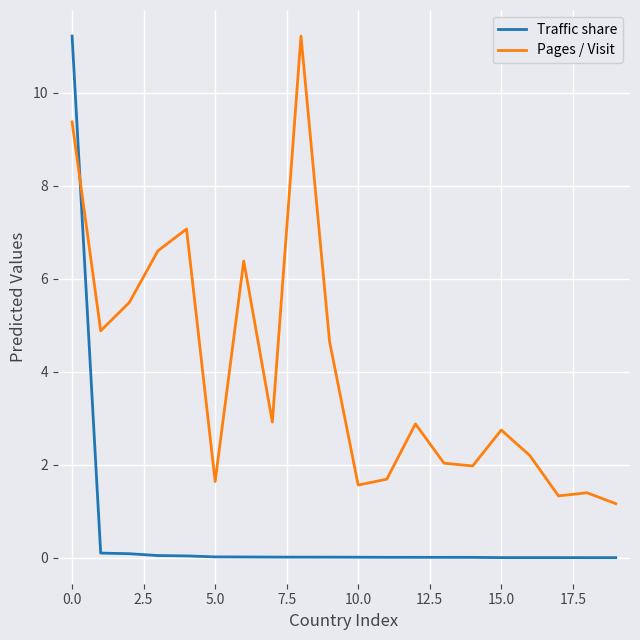

Which series has the largest total across all categories?

Pages / Visit